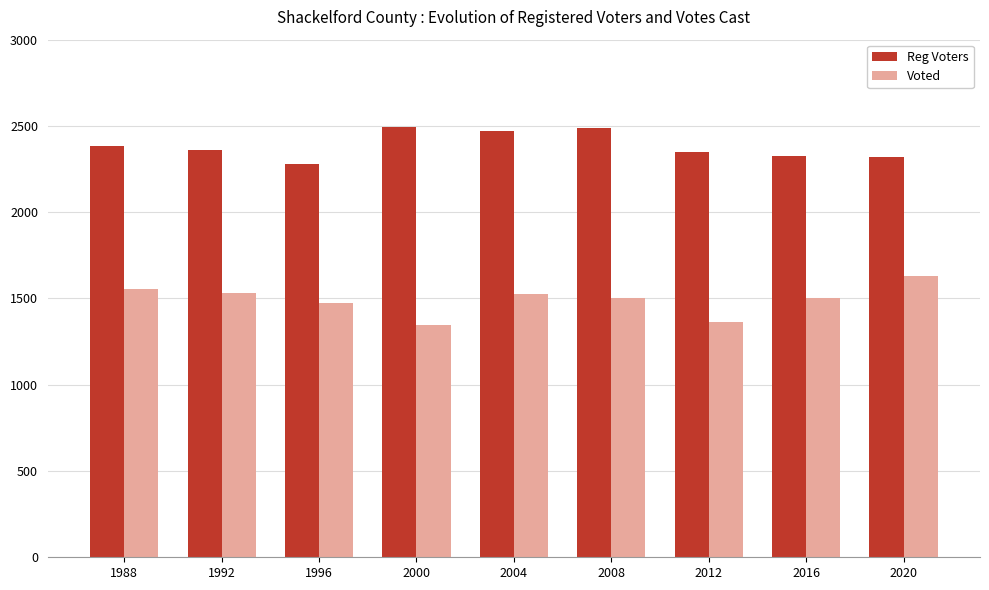

Rank the series by their average value, from highest to lowest.

Reg Voters, Voted